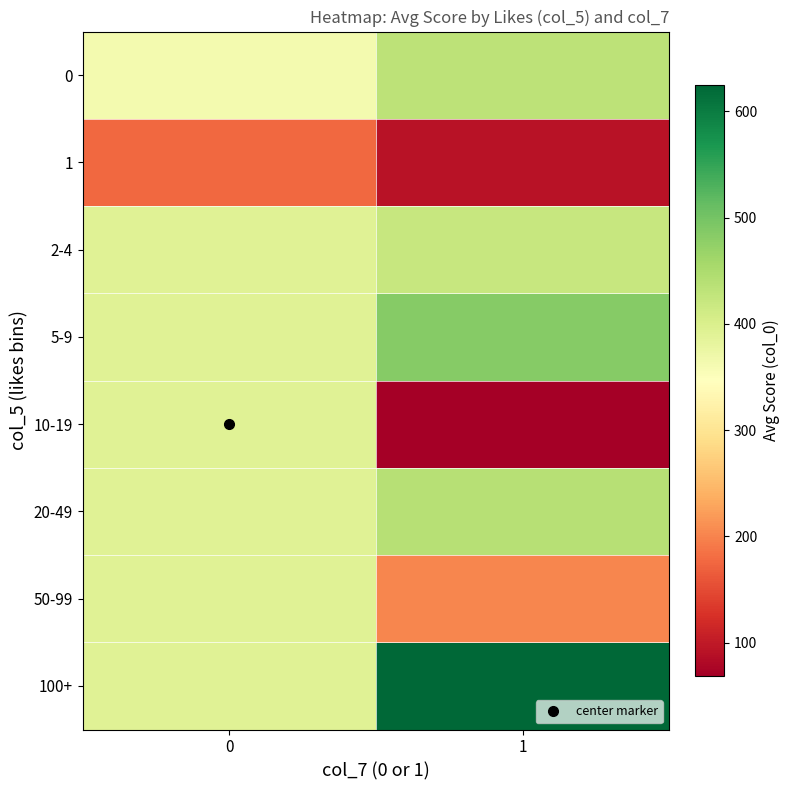

At which category does the chart reach its minimum across all series?

1